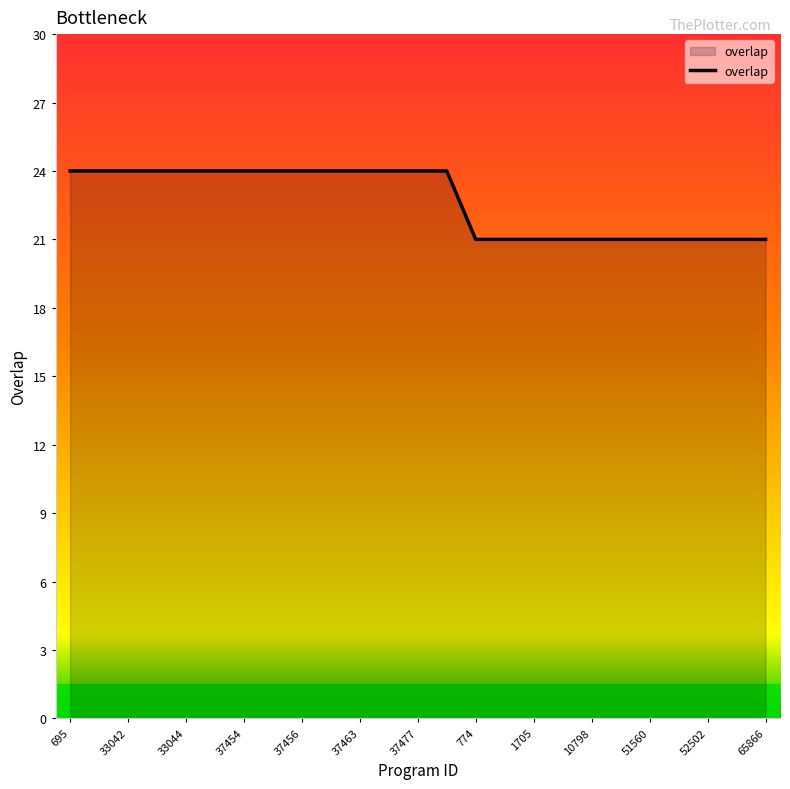

What is the smallest value displayed?

21